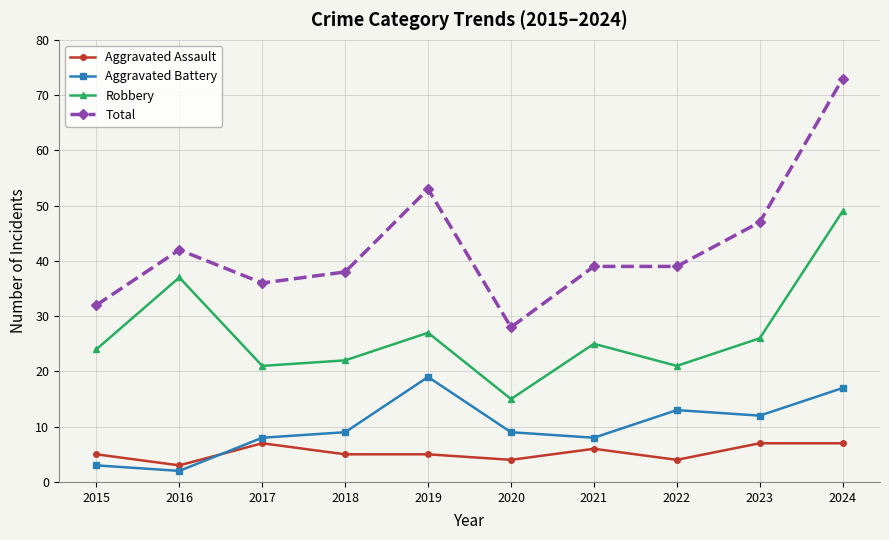

What are all the series names shown in the legend?

Aggravated Assault, Aggravated Battery, Robbery, Total